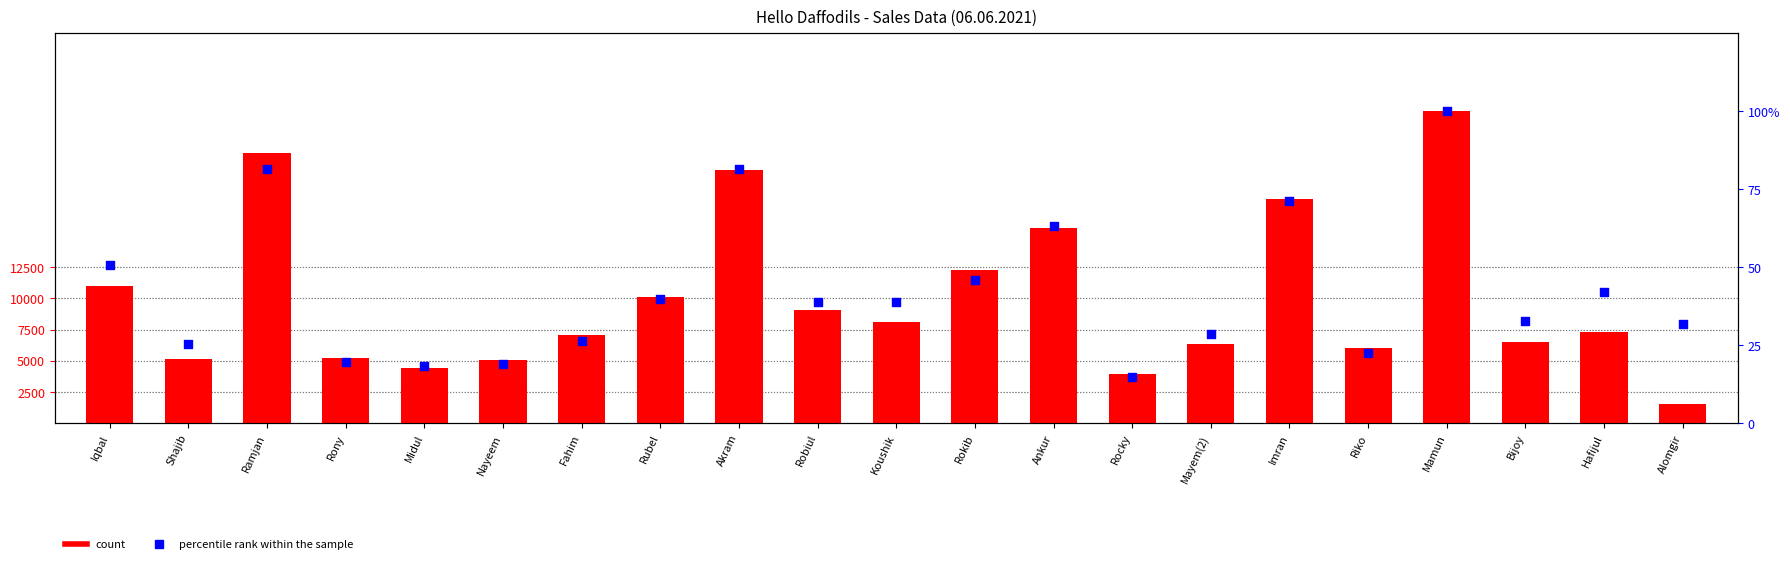

Which series has the widest spread of Y values?

i-Top up